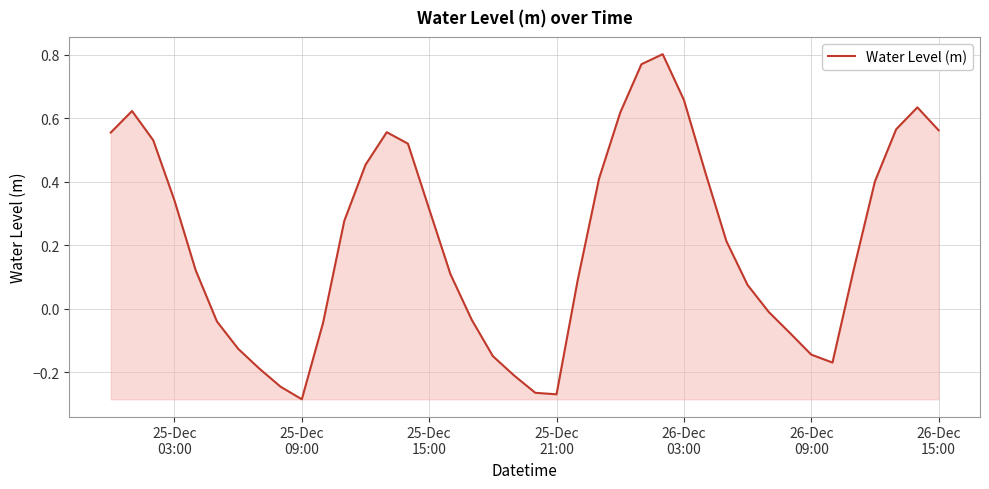

What is the difference between the maximum and minimum values?

1.1